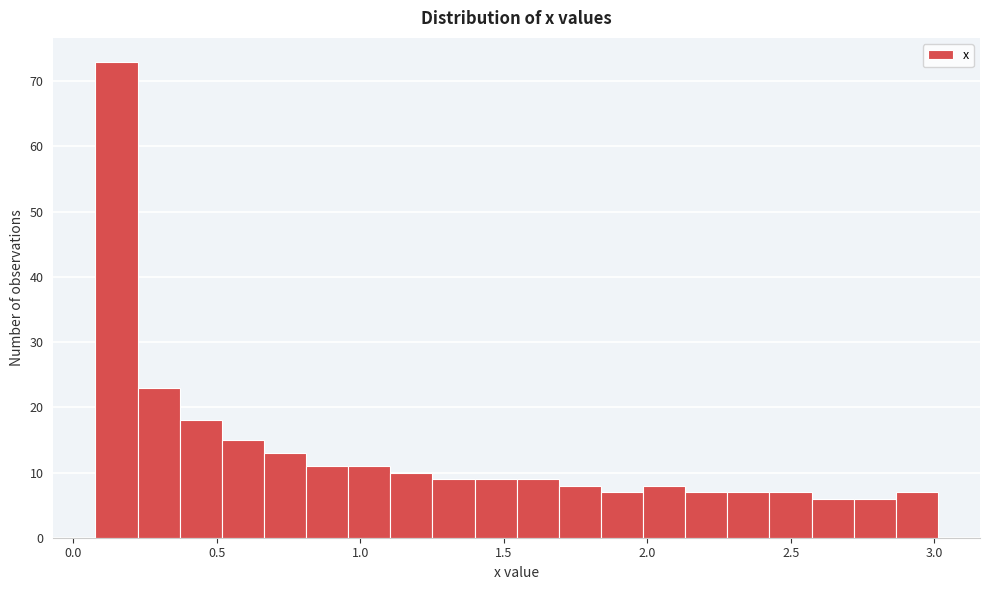

Around what value on the x-axis is the tallest bar? Give the approximate position of its centre, as read against the axis.

0.15